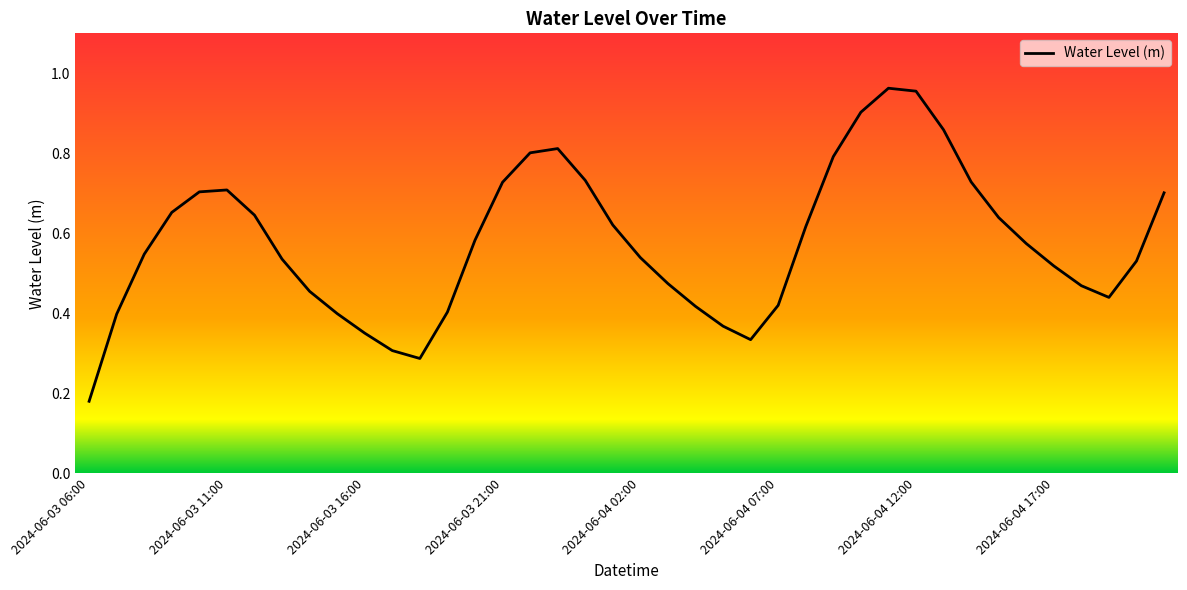

Does the chart have visible grid lines?

No